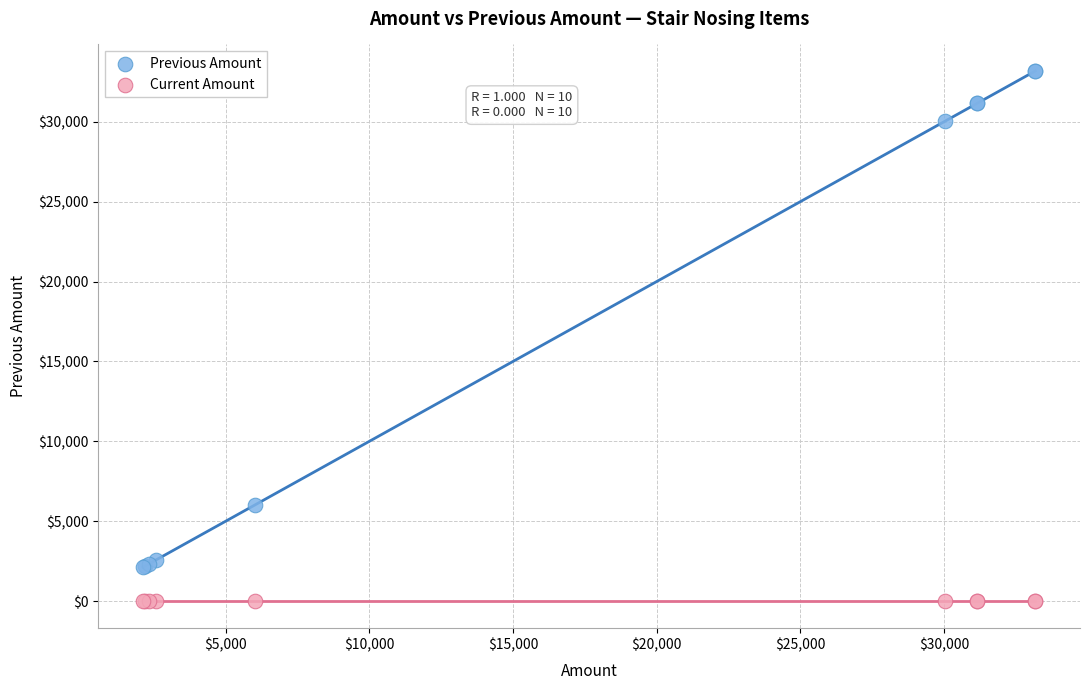

Which series reaches the maximum Y coordinate?

Previous Amount